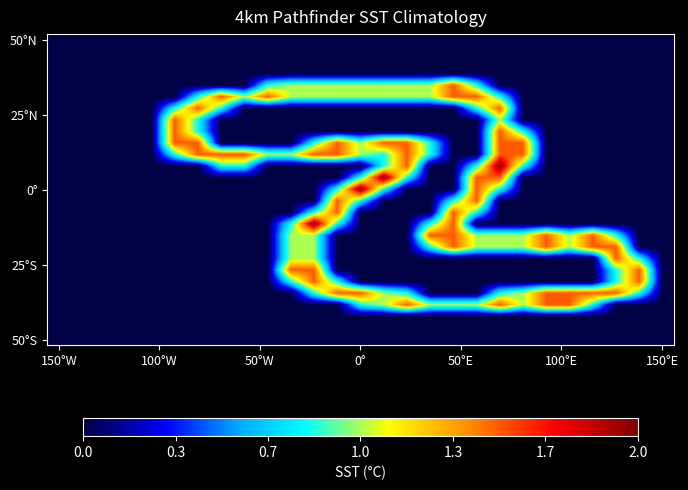

What is the greatest value displayed?

2.0